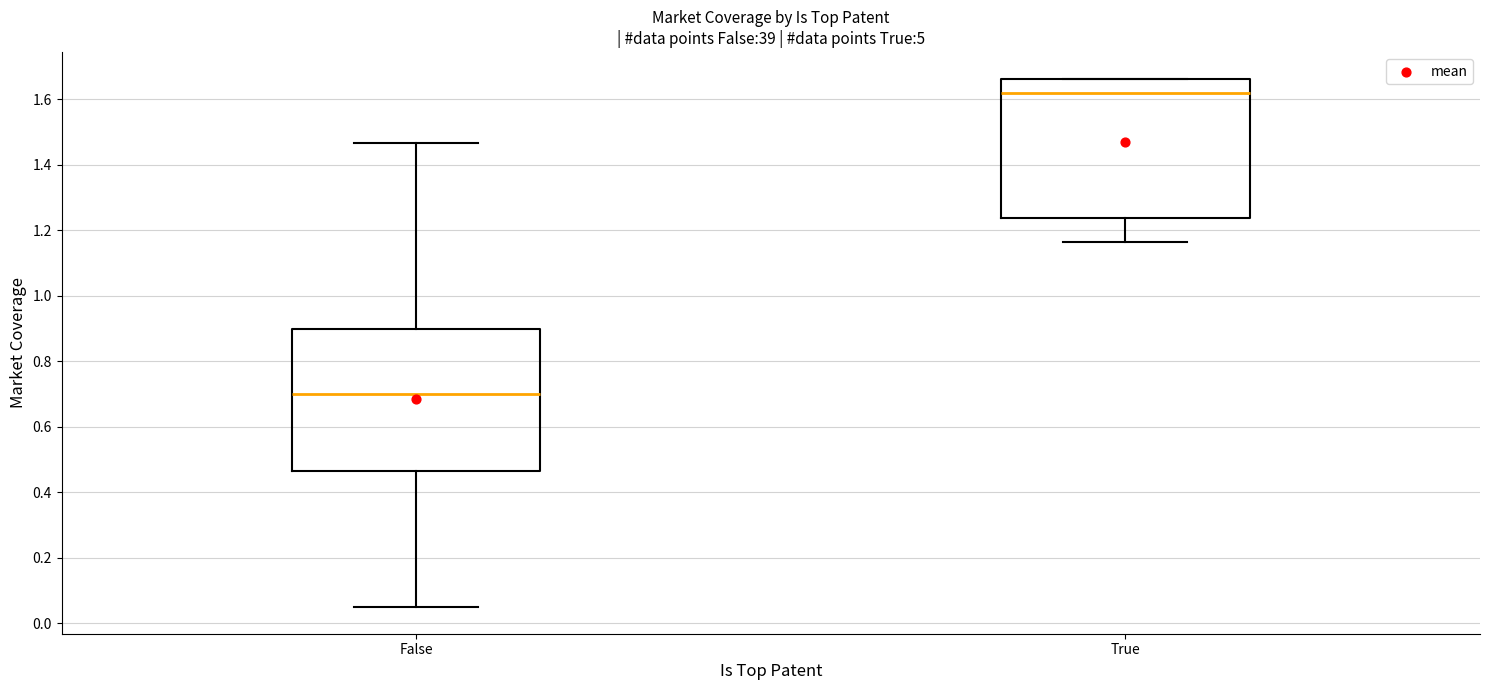

Which box has the lowest median line?

False